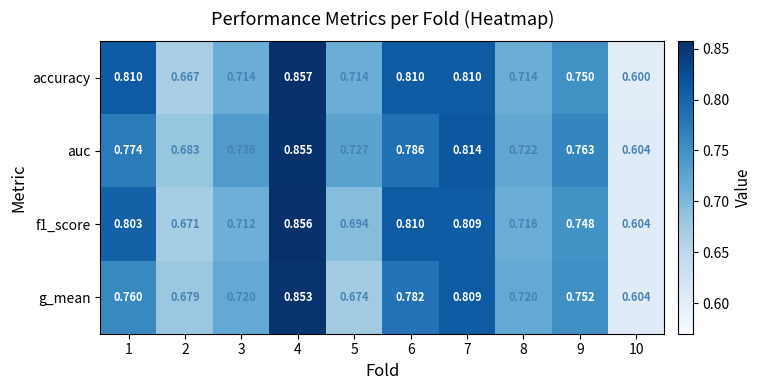

Which series has the widest spread of values?

accuracy